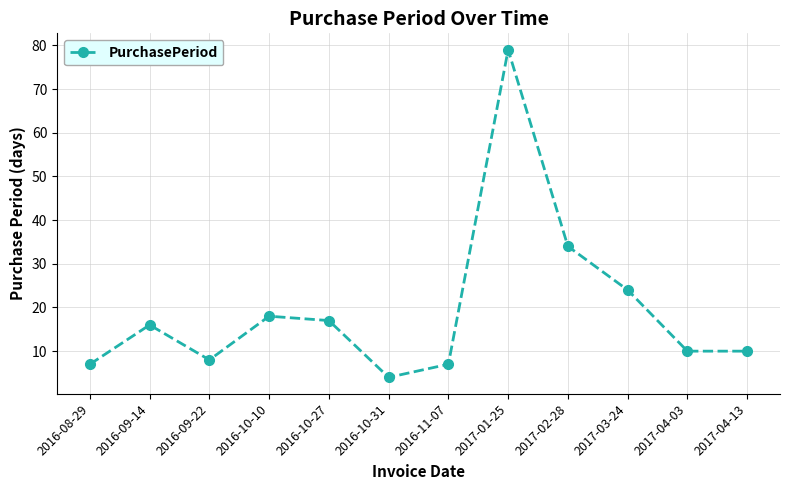

Between 2016-09-14 and 2016-08-29, which is larger?

2016-09-14